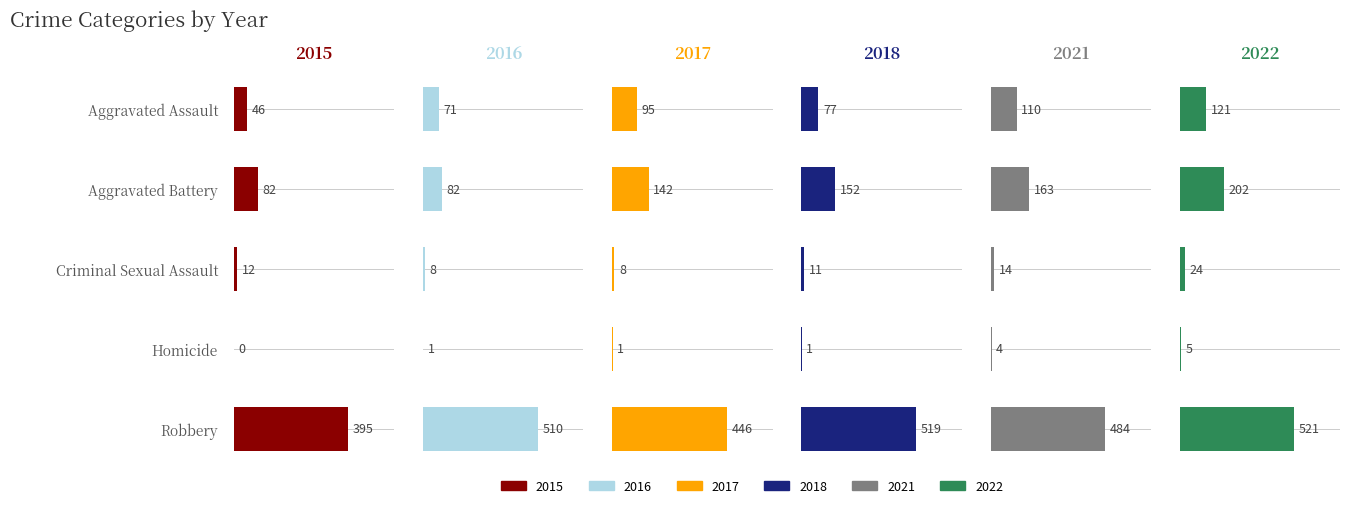

Reading right to left, extract all data points from this chart.

2015: Robbery=395	Homicide=0	Criminal Sexual Assault=12	Aggravated Battery=82	Aggravated Assault=46
2016: Robbery=510	Homicide=1	Criminal Sexual Assault=8	Aggravated Battery=82	Aggravated Assault=71
2017: Robbery=446	Homicide=1	Criminal Sexual Assault=8	Aggravated Battery=142	Aggravated Assault=95
2018: Robbery=519	Homicide=1	Criminal Sexual Assault=11	Aggravated Battery=152	Aggravated Assault=77
2021: Robbery=484	Homicide=4	Criminal Sexual Assault=14	Aggravated Battery=163	Aggravated Assault=110
2022: Robbery=521	Homicide=5	Criminal Sexual Assault=24	Aggravated Battery=202	Aggravated Assault=121